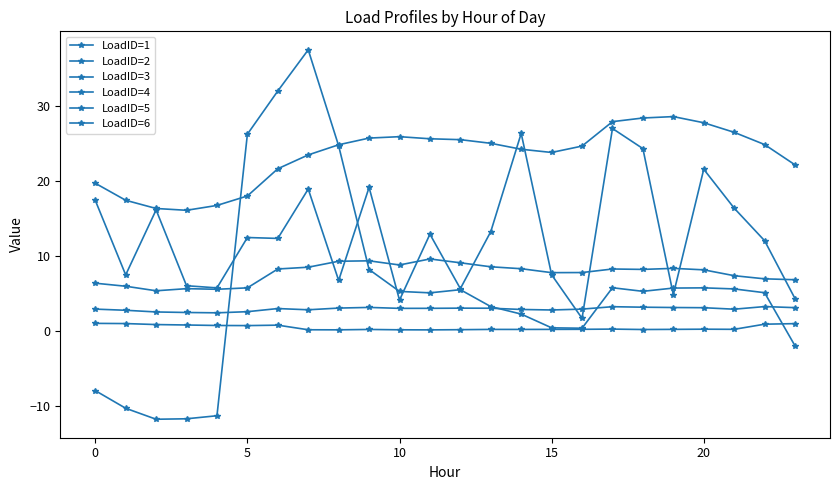

Count the number of categories in the chart.

24